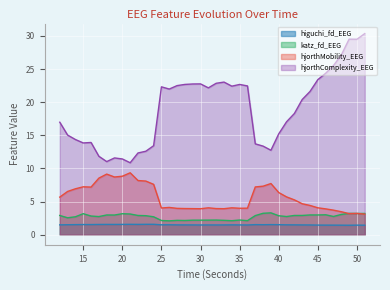

Is the value of katz_fd_EEG at 32 greater than the value of higuchi_fd_EEG at 44?

Yes